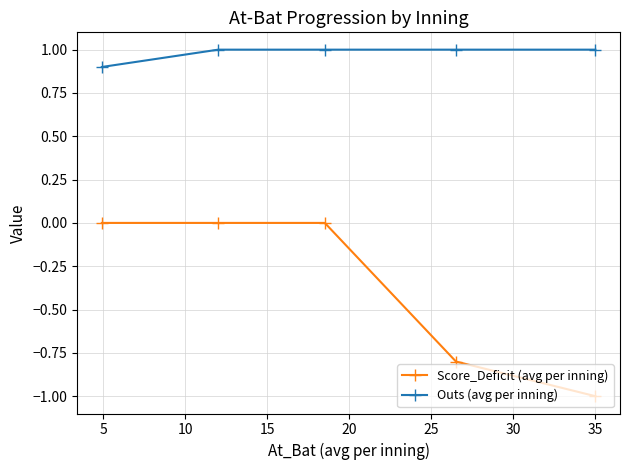

True or false: Score_Deficit (avg per inning) and Outs (avg per inning) intersect in this chart.

False